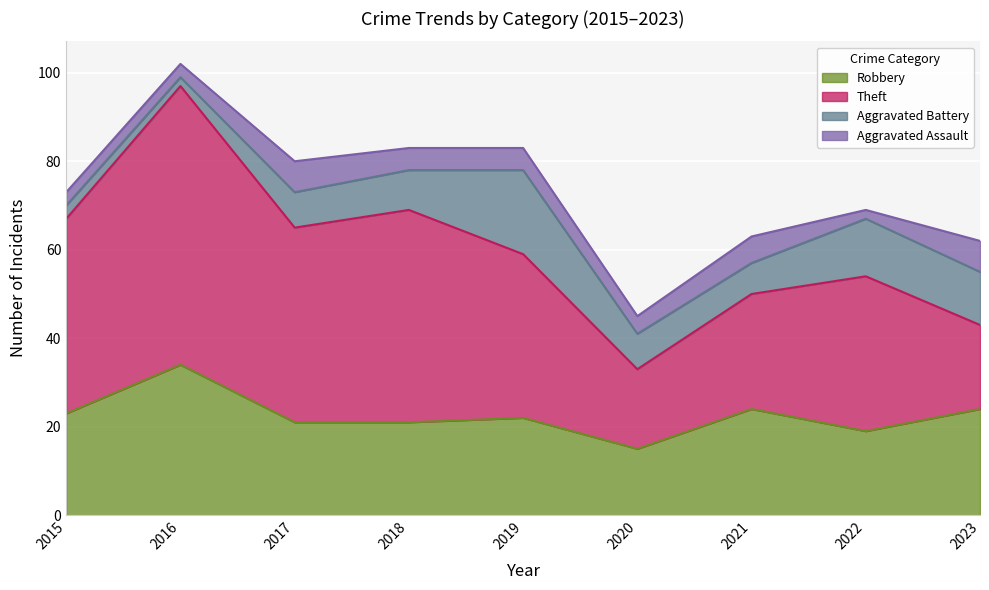

Reading left to right, list all the values displayed in this chart.

Robbery: 2015=23	2016=34	2017=21	2018=21	2019=22	2020=15	2021=24	2022=19	2023=24
Theft: 2015=44	2016=63	2017=44	2018=48	2019=37	2020=18	2021=26	2022=35	2023=19
Aggravated Battery: 2015=3	2016=2	2017=8	2018=9	2019=19	2020=8	2021=7	2022=13	2023=12
Aggravated Assault: 2015=3	2016=3	2017=7	2018=5	2019=5	2020=4	2021=6	2022=2	2023=7